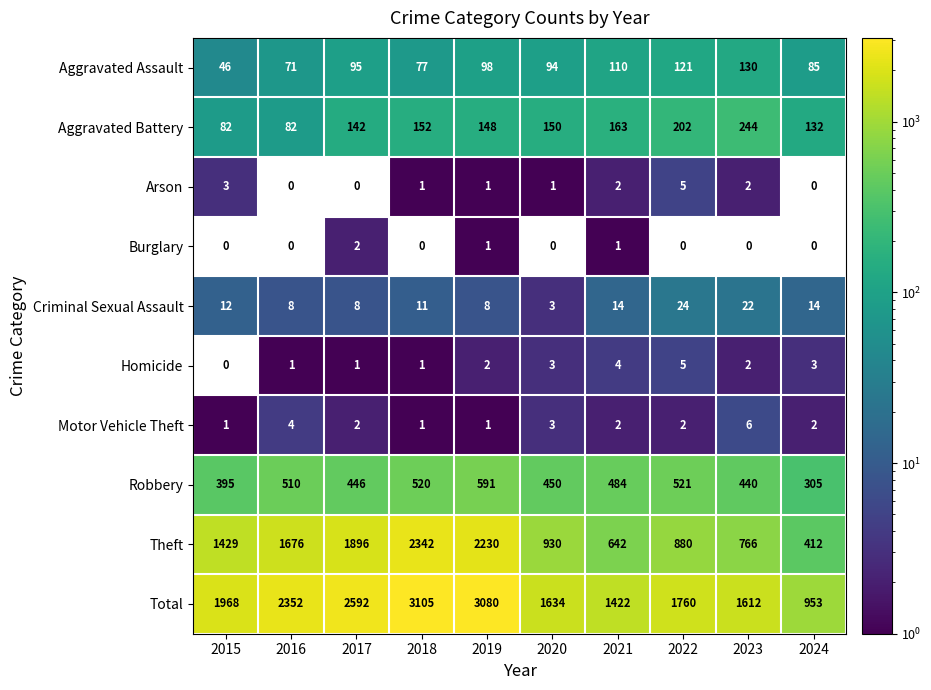

What value does the Robbery series have at 2017?

446